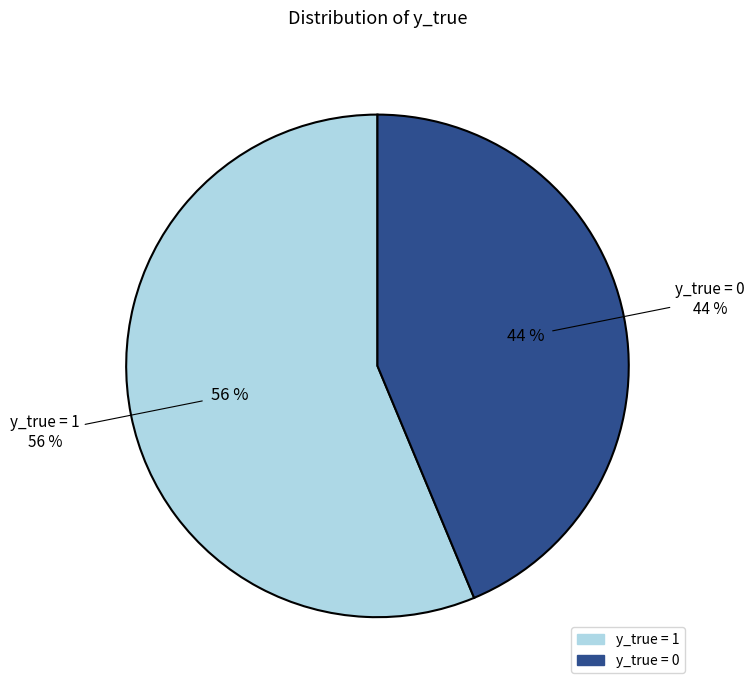

Rank the categories by value from lowest to highest.

y_true = 0, y_true = 1